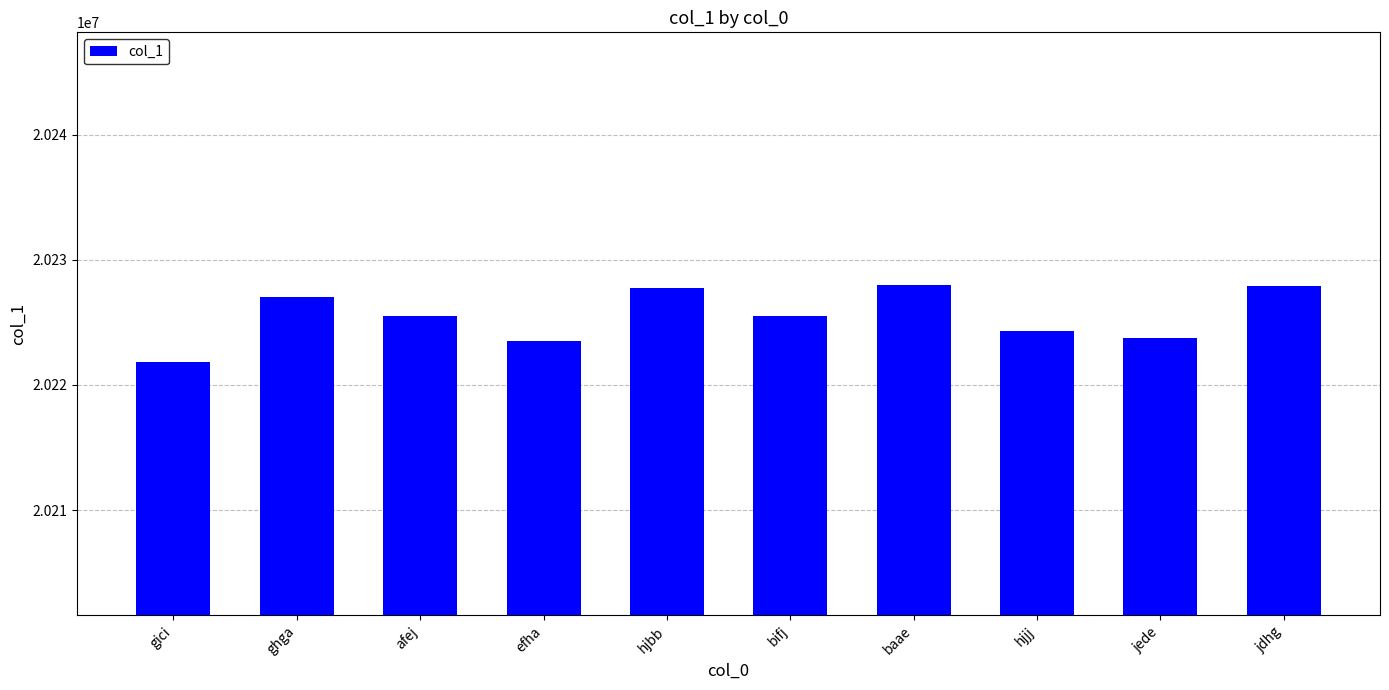

What is the minimum value shown in the chart?

20221833